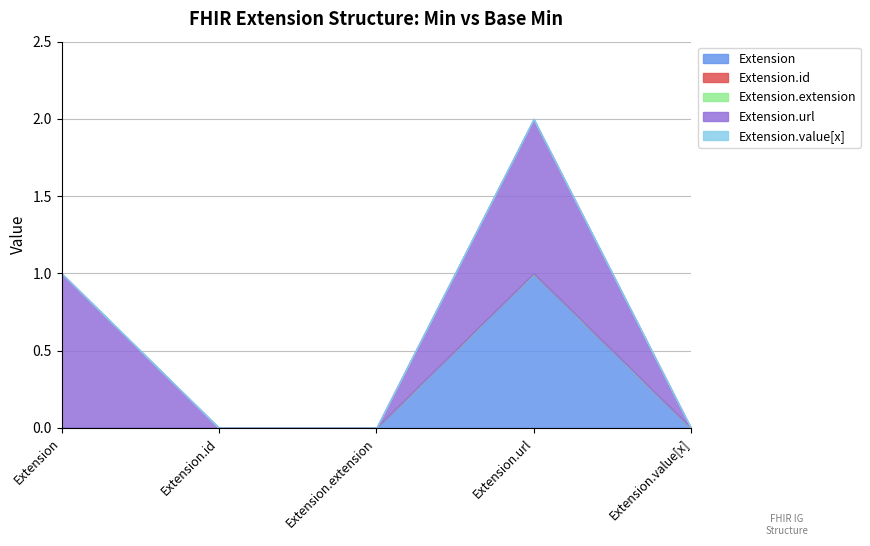

True or false: Extension.id has more than 2 points higher than both neighbors.

False